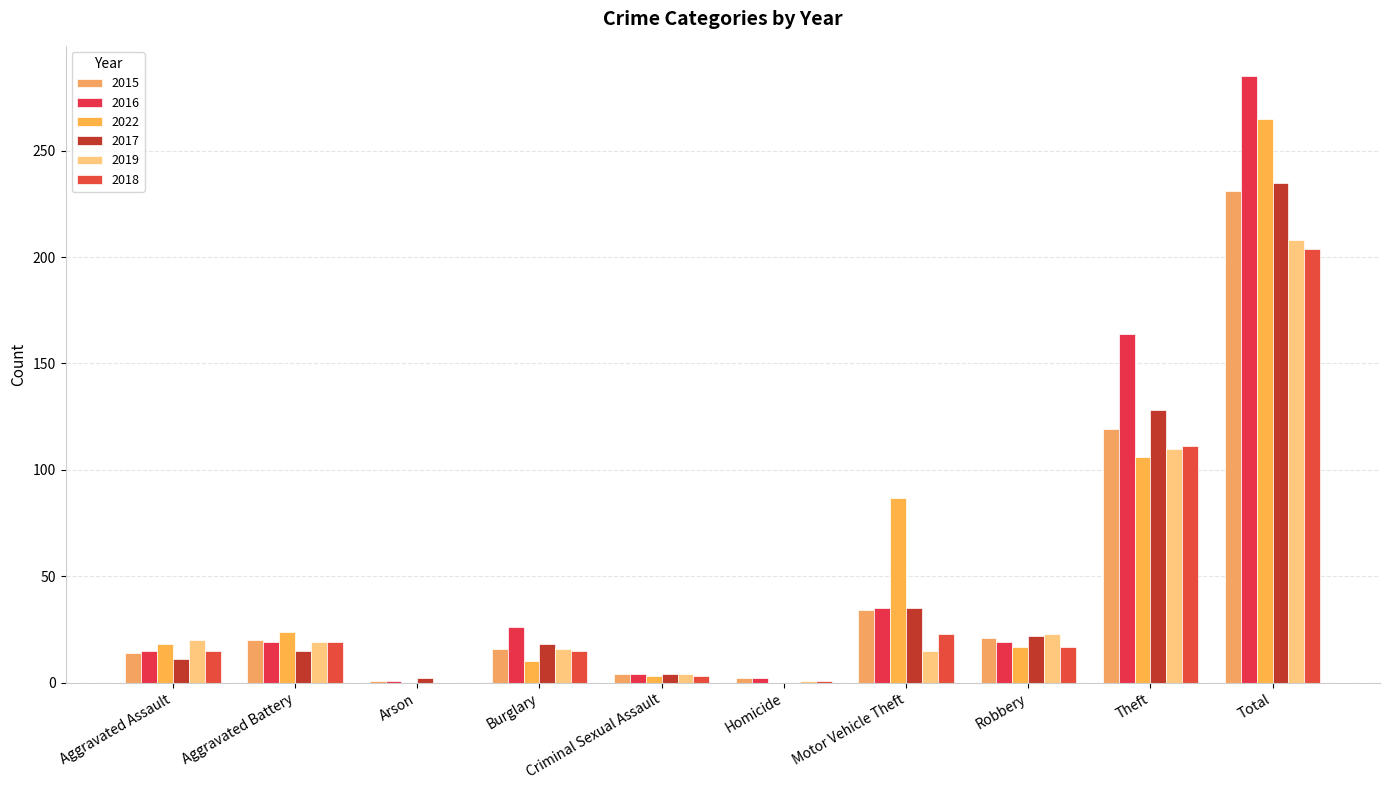

Count the number of data series in this chart.

6